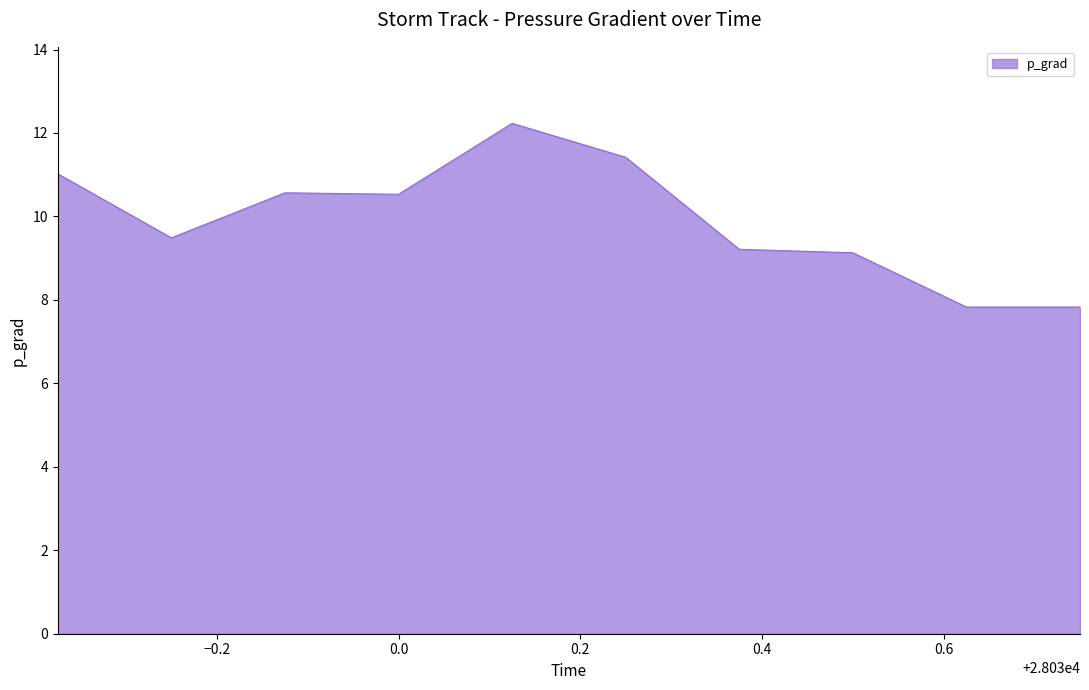

What is the difference between the maximum and minimum values?

4.4